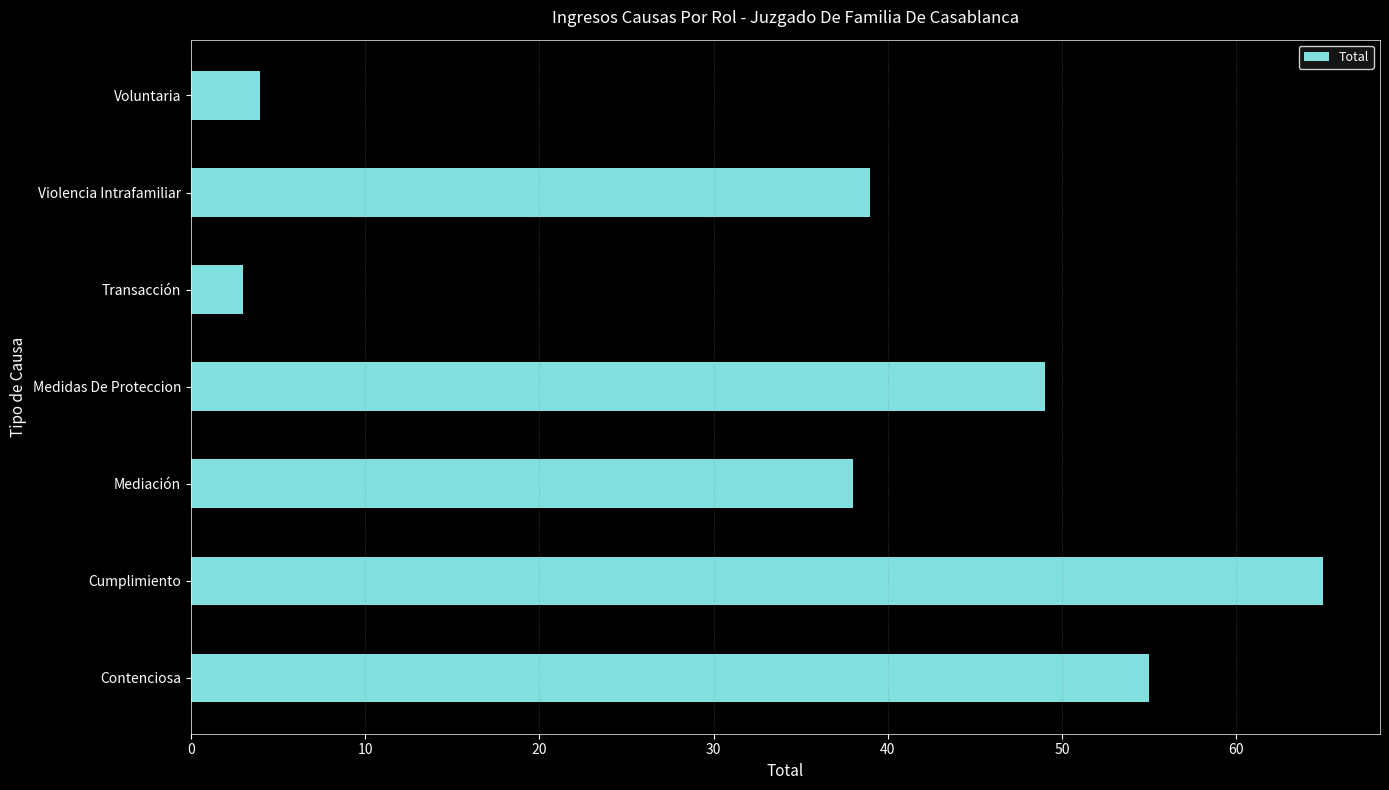

Does the chart contain stacked bars?

No